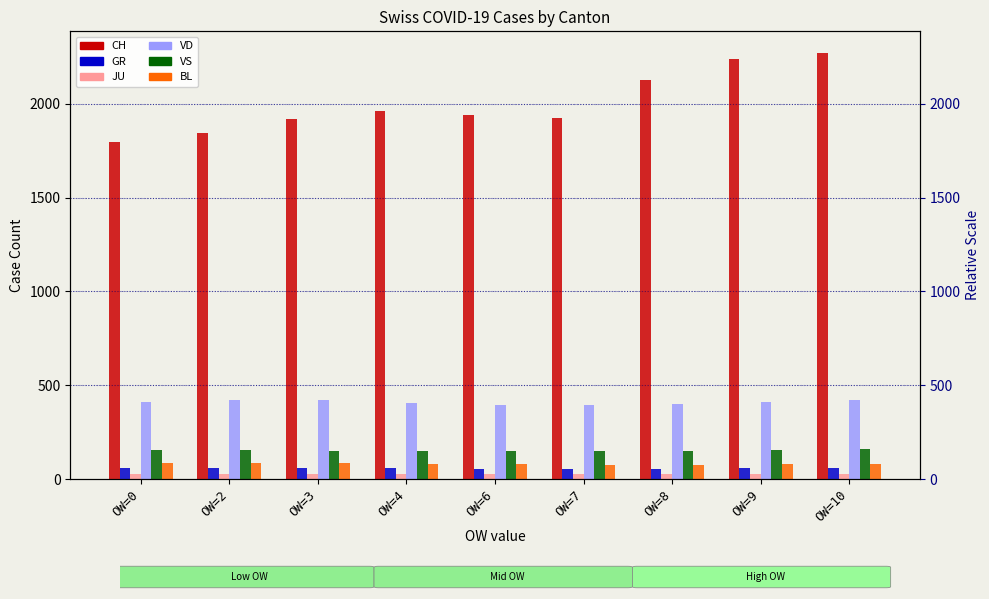

Which has a higher value, OW=0 or OW=9?

OW=9